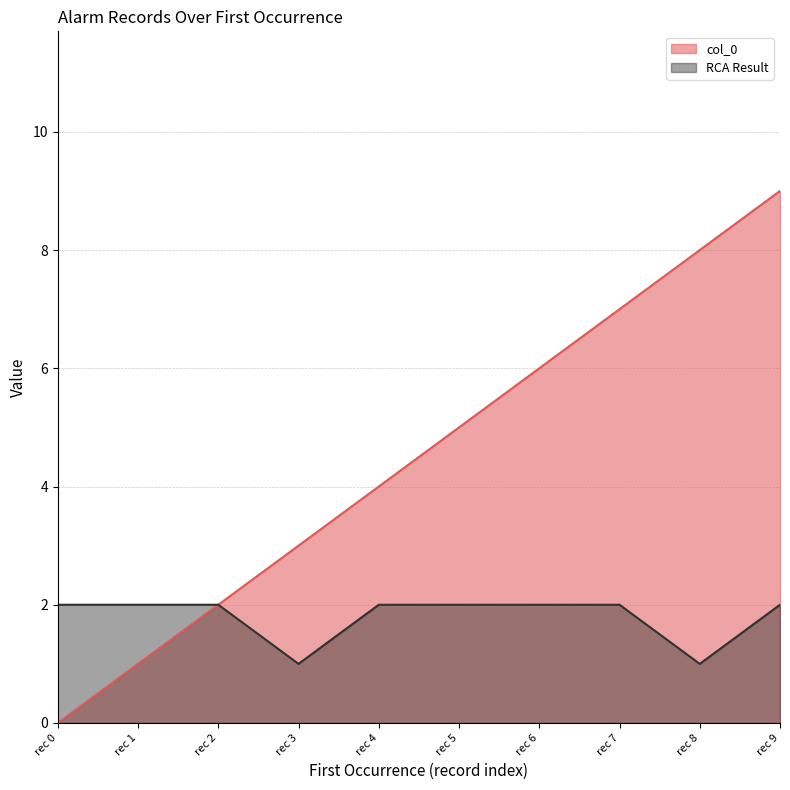

How many RCA Result values are between 2 and 3?

8